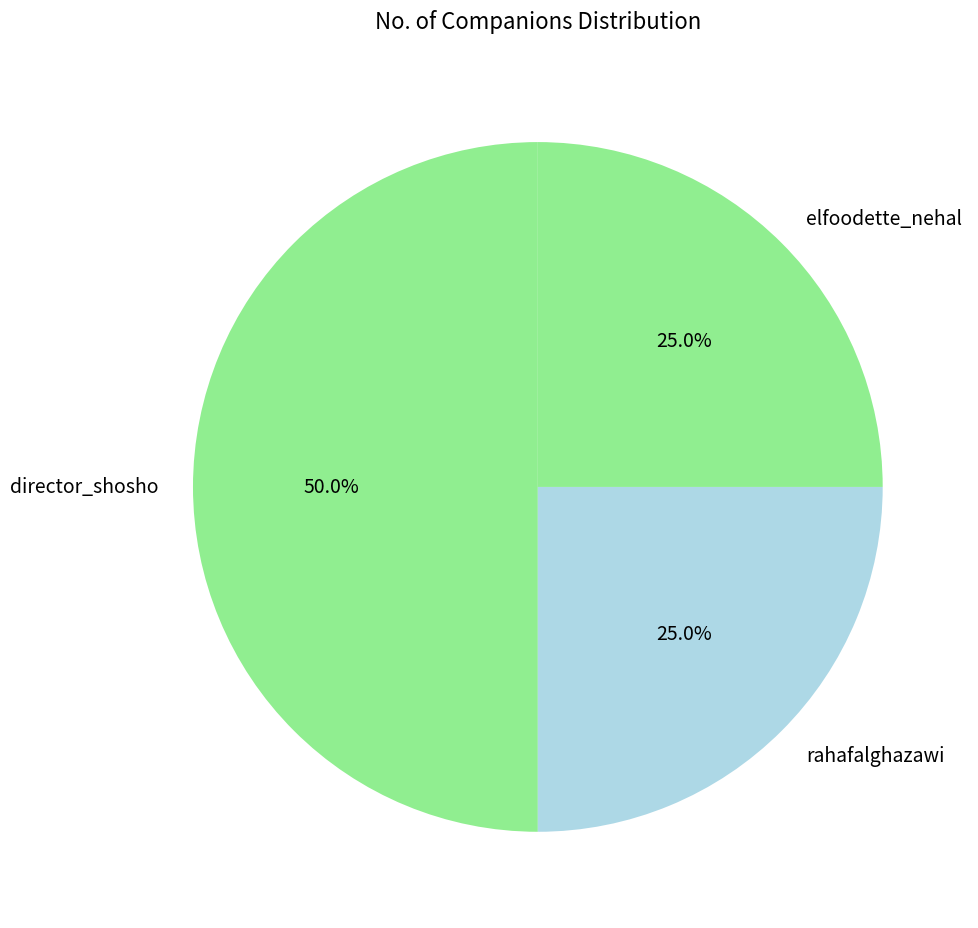

To the nearest percent, what is the difference between the largest and smallest slice percentages?

25%